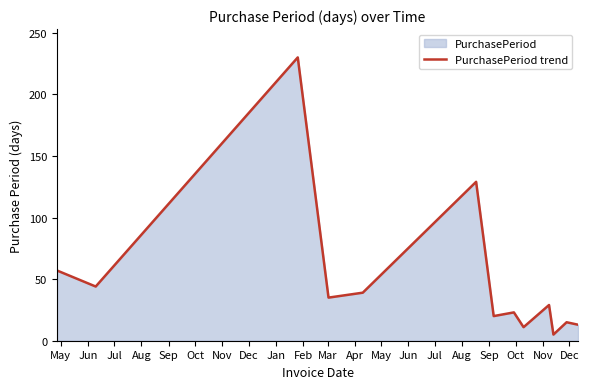

What is the maximum value shown in the chart?

230